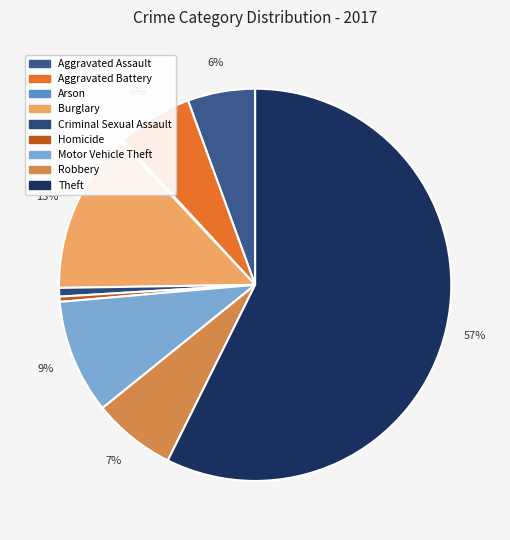

Is the sum of Robbery and Criminal Sexual Assault greater than half?

No